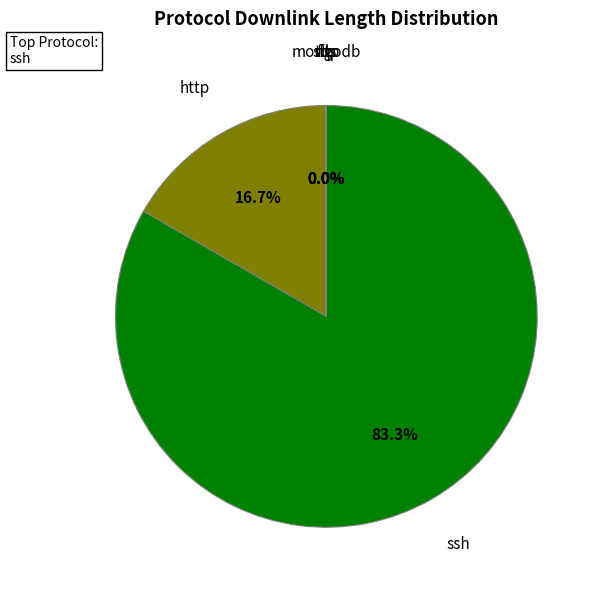

Is there any slice that represents more than half of the pie?

Yes